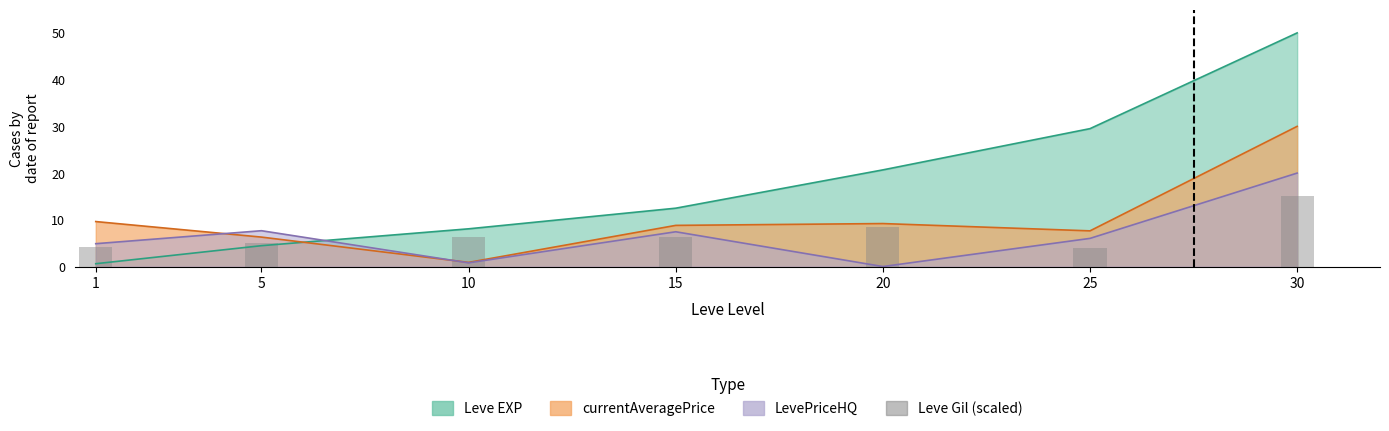

True or false: the data shows 4.1 at 1.

True